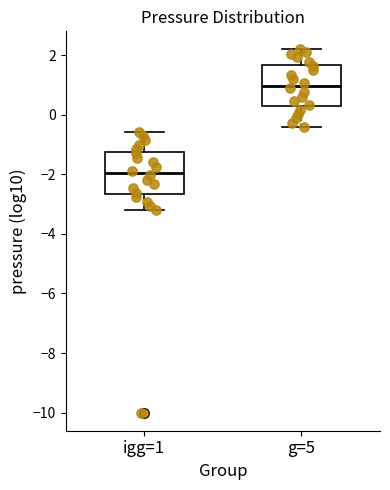

Where is the lower edge of the box for igg=1 on the y-axis? The values are not printed on the chart, so give them approximately, as read against the axis.

-2.6